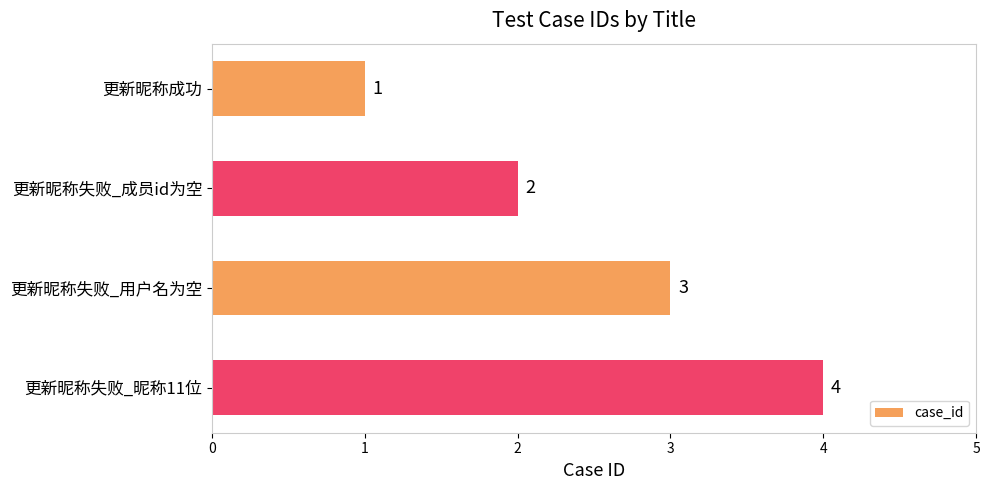

How many values are between 2 and 4?

3